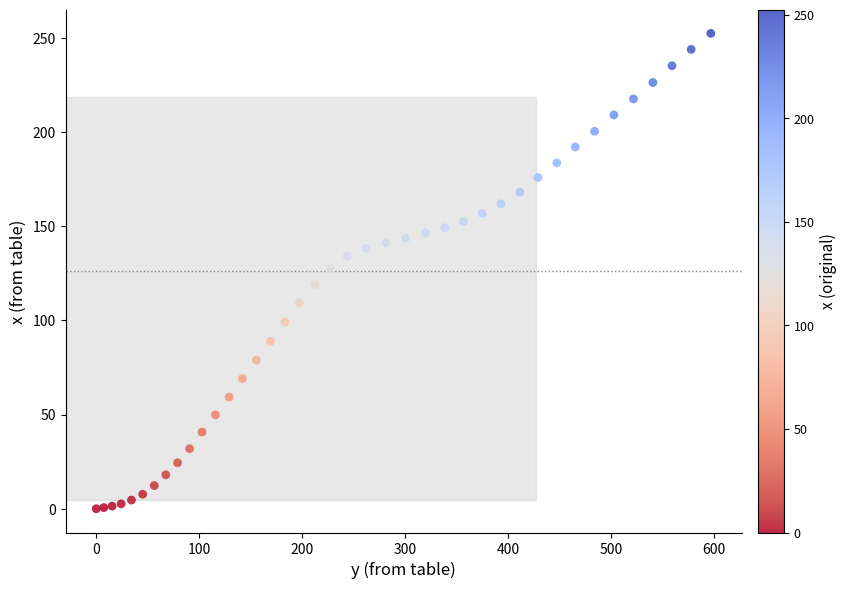

What is the range of X values (max minus min)?

597.1